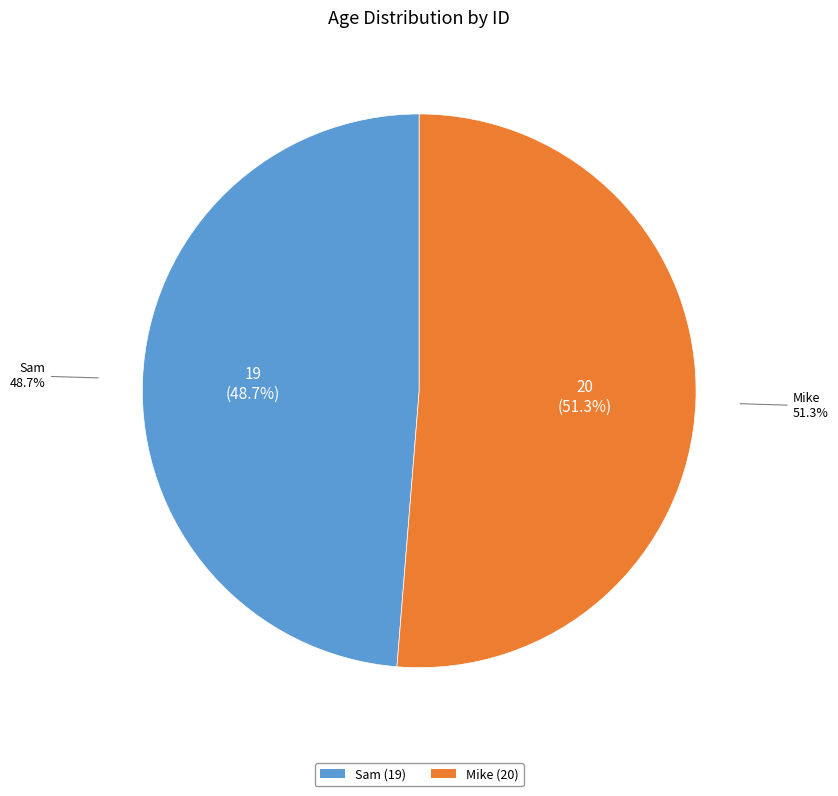

True or false: 1 accounts for 49% of the total.

True